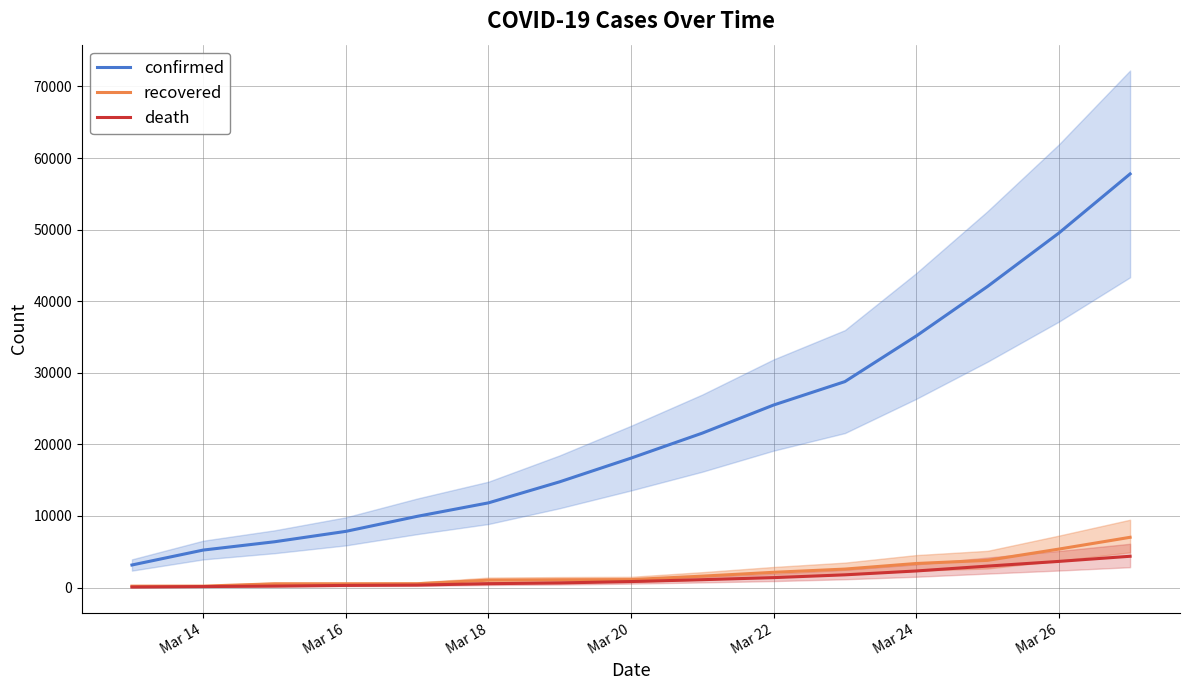

What is the difference between the maximum and minimum values in the death series?

4298